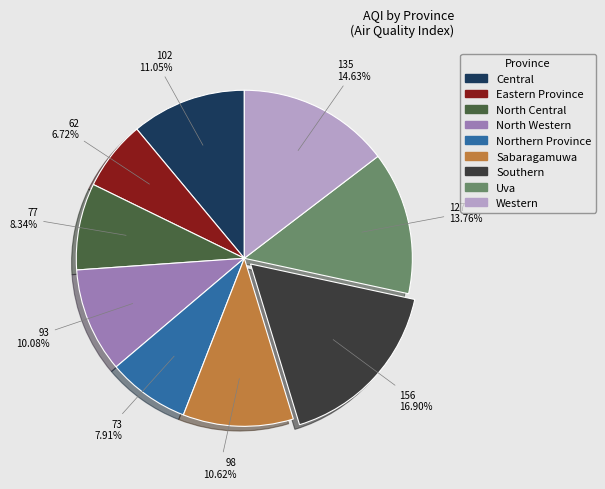

Does Eastern Province represent more than half of the total?

No